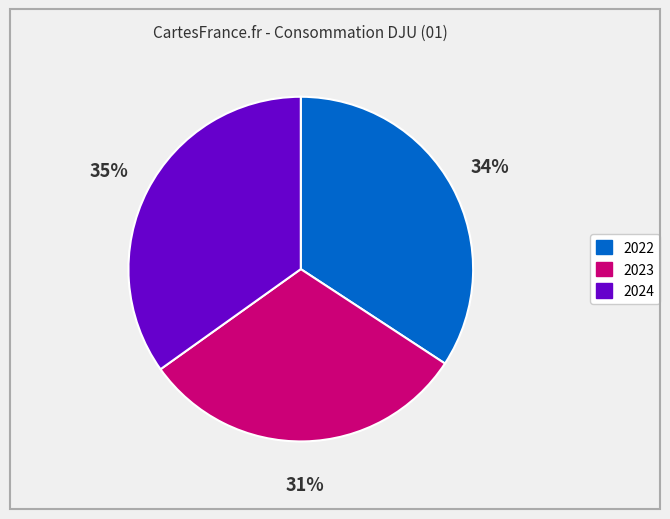

Which category has the smallest portion of the pie?

2023